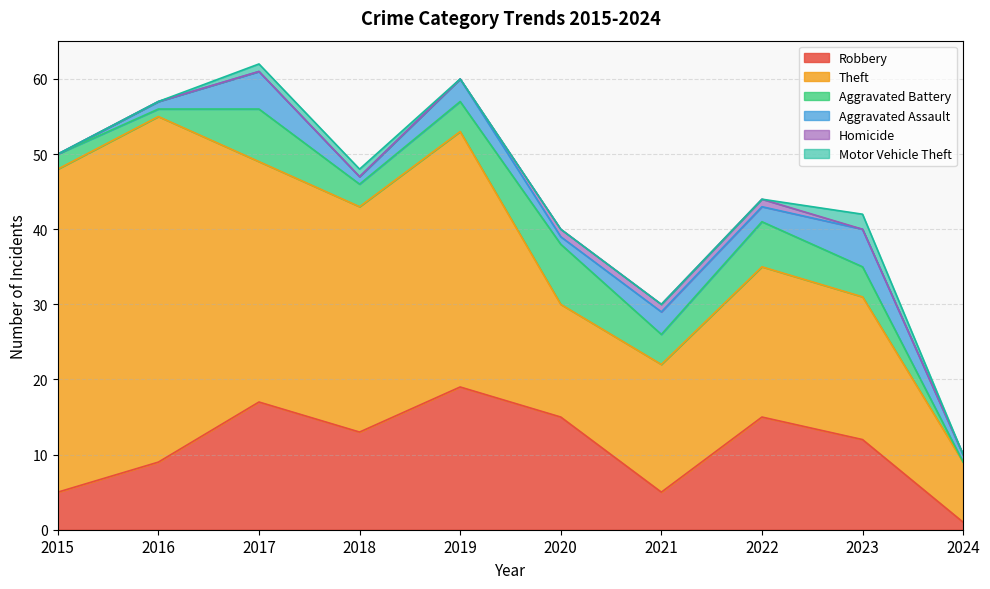

What is the value of the Theft point at the 6th from the left?

15